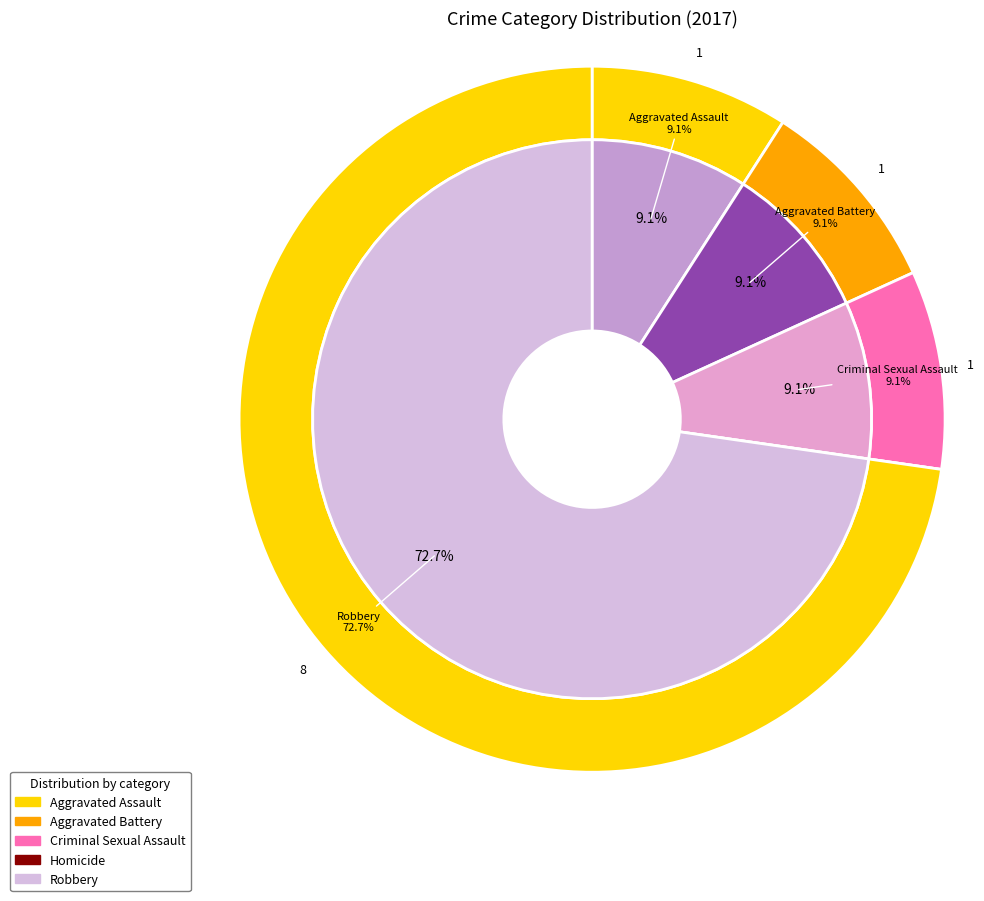

Which category accounts for the majority?

Robbery